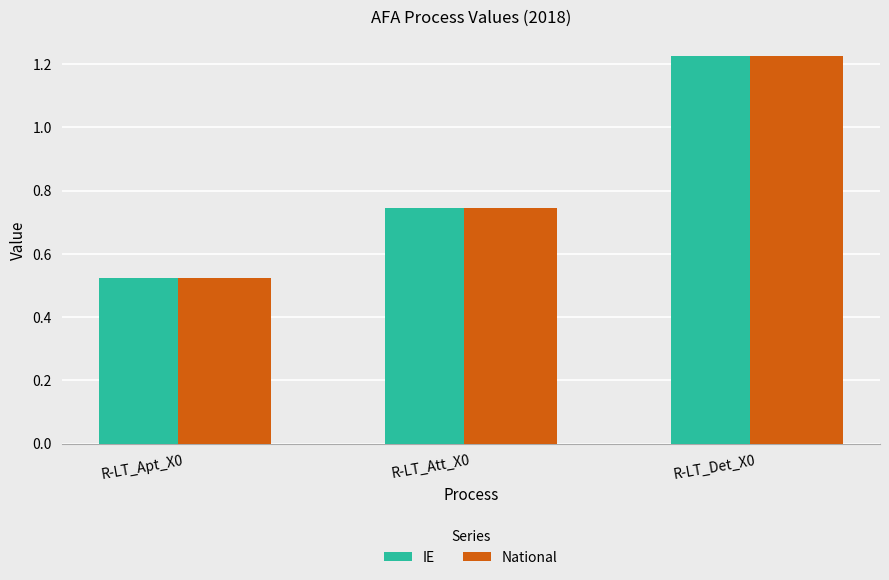

How many distinct data groups are displayed?

2